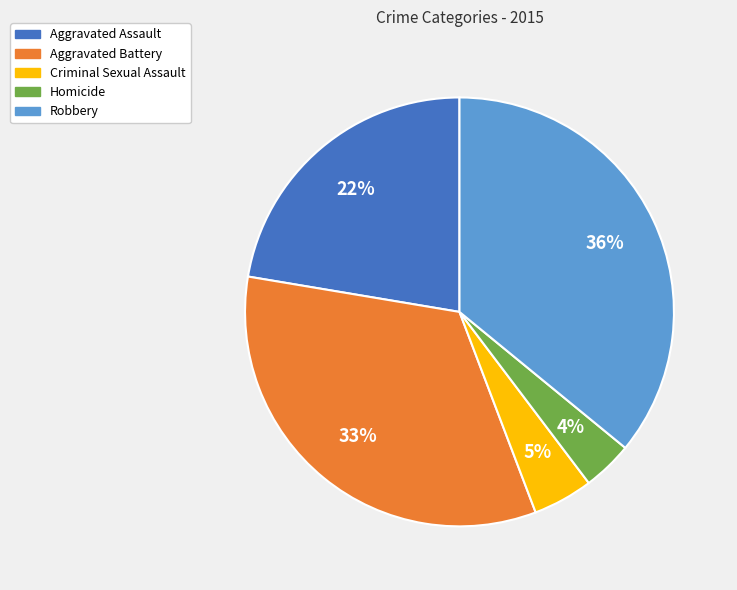

Combined, do Homicide and Aggravated Battery account for over 50%?

No